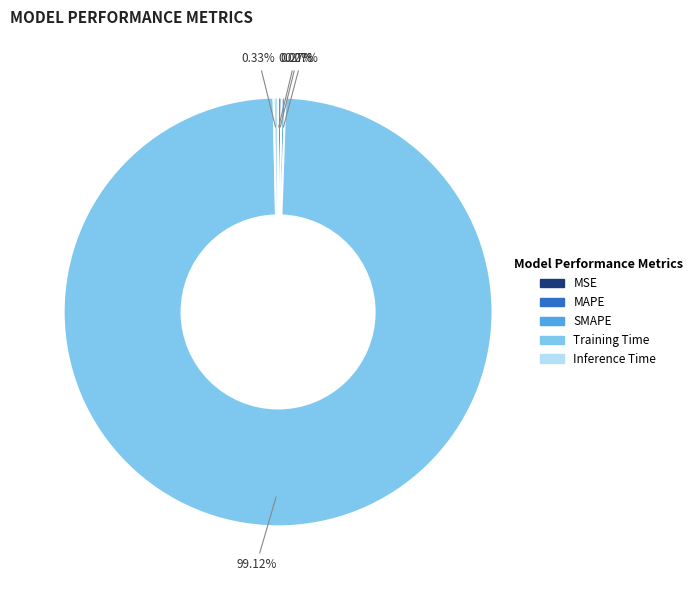

Is there a majority slice in this chart?

Yes